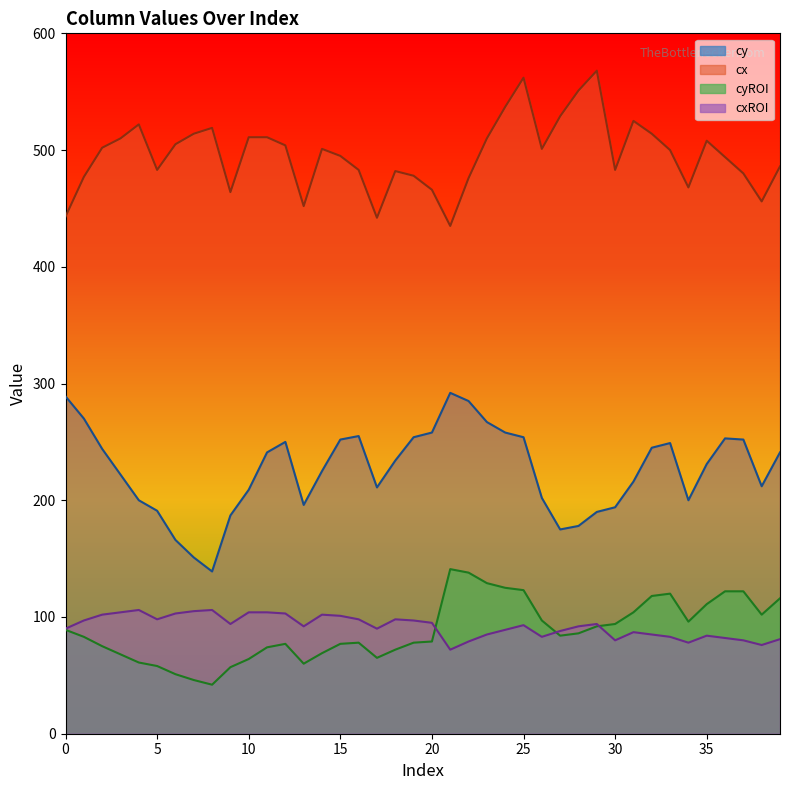

True or false: cxROI_line and cy_line intersect in this chart.

False